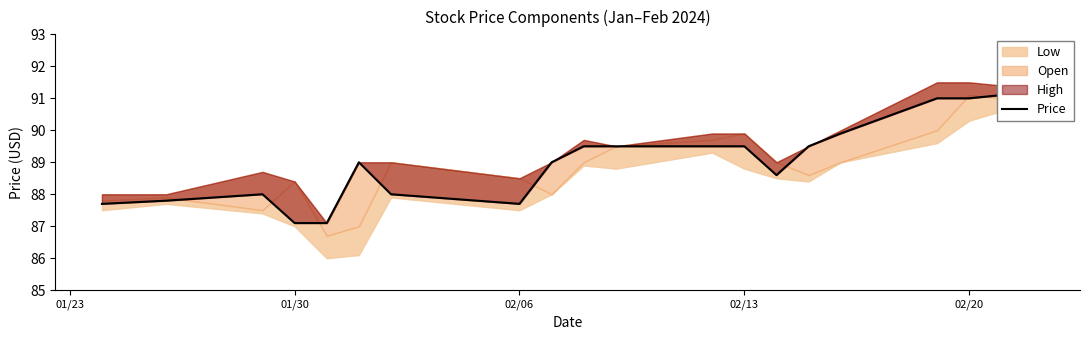

What is the difference between the maximum and minimum values?

4.5